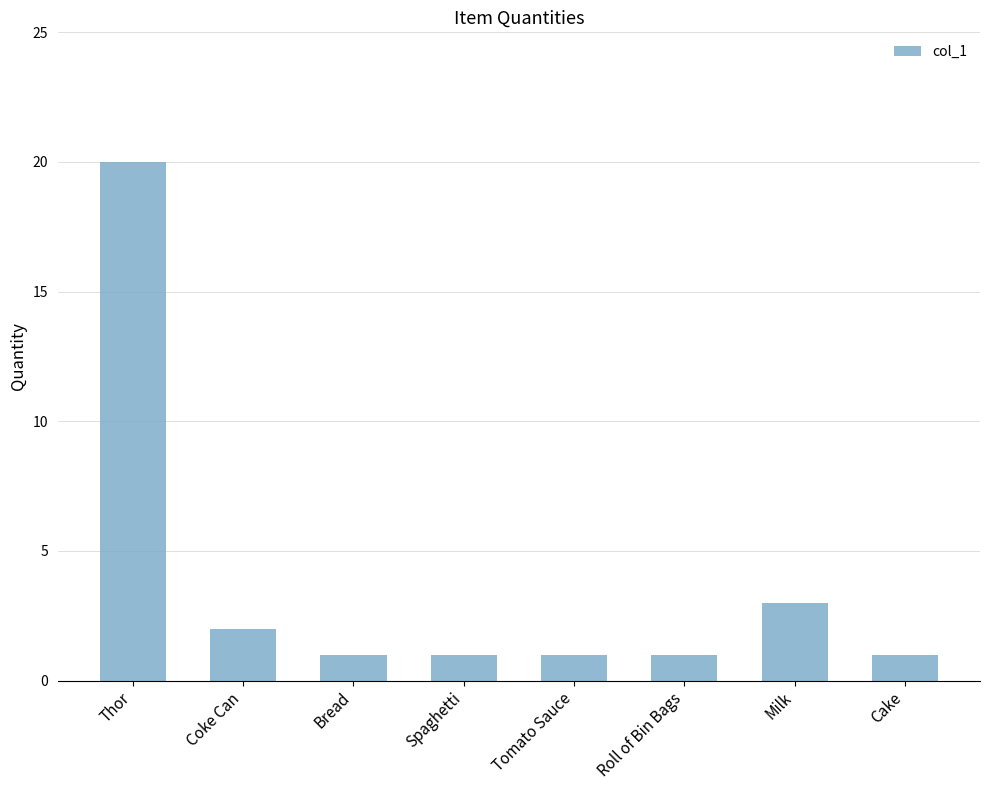

What is the greatest value displayed?

20